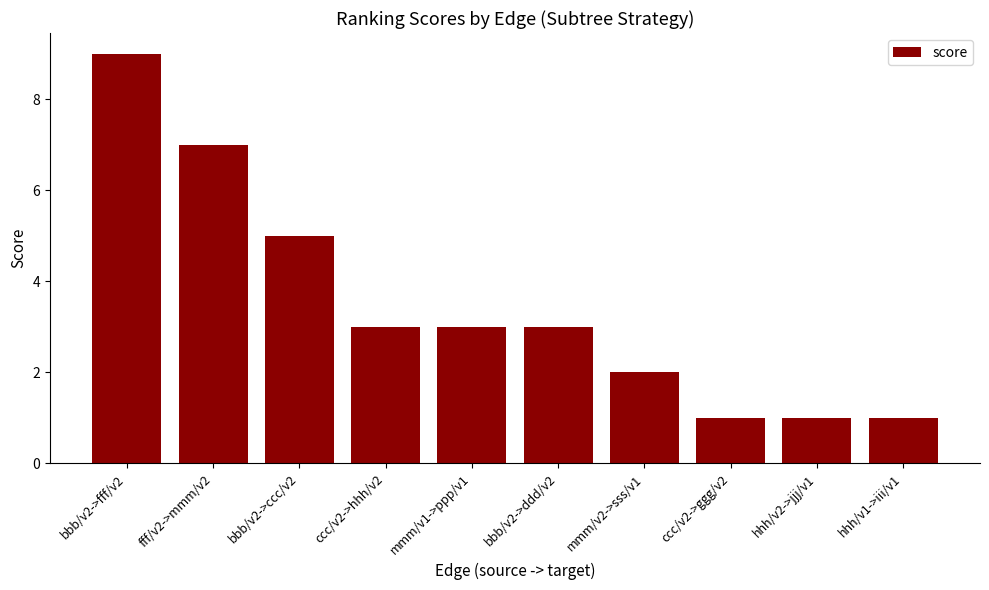

Does the chart contain stacked bars?

No